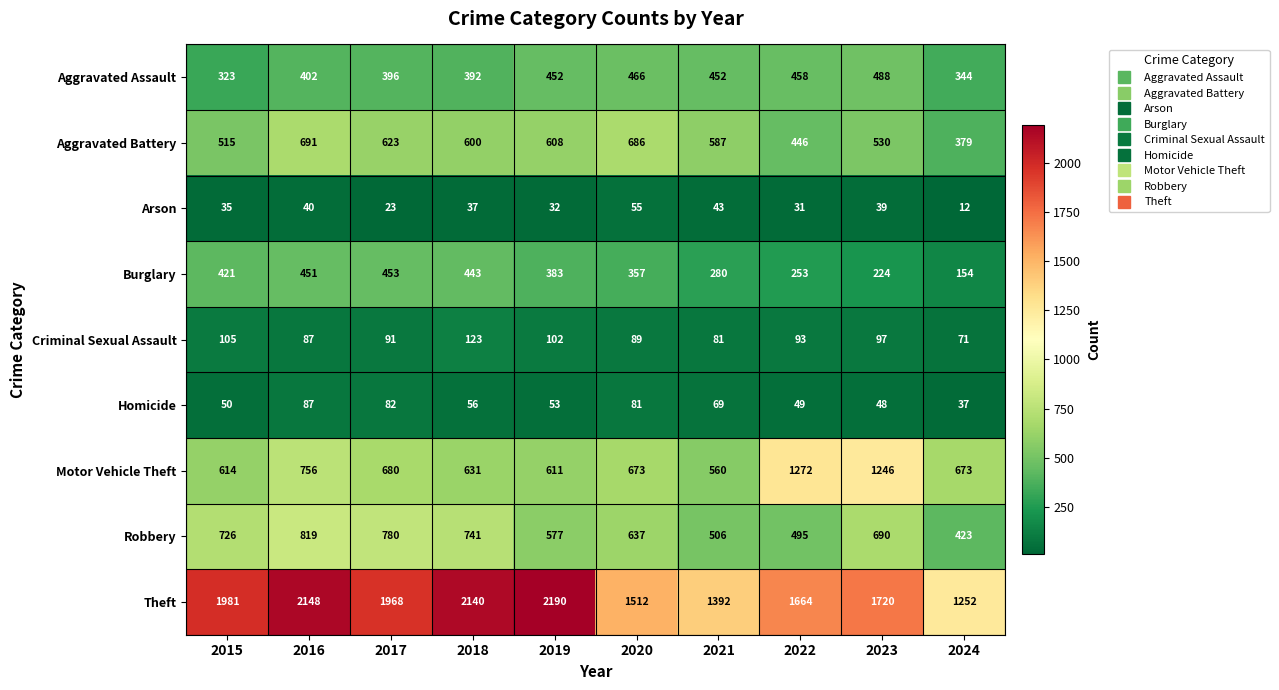

What is the difference between the highest and lowest values at 2024?

1240